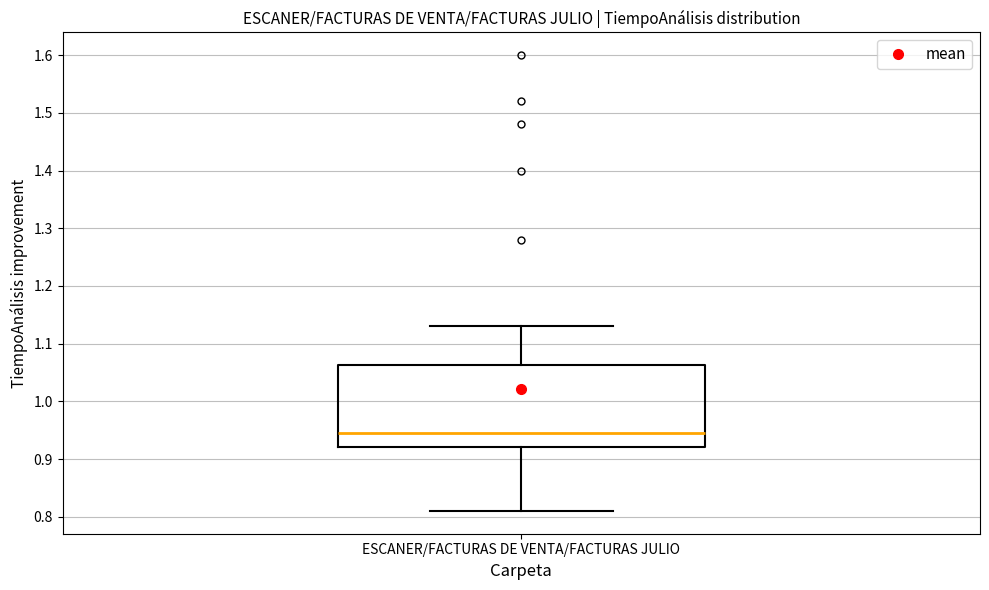

Transcribe this box plot: give where the median line is, the range the box spans, and where the two whiskers end, as read against the y-axis. The values are not printed on the chart, so give them approximately, as read against the axis.

median 0.95, box 0.92 to 1.06, whiskers 0.81 to 1.13